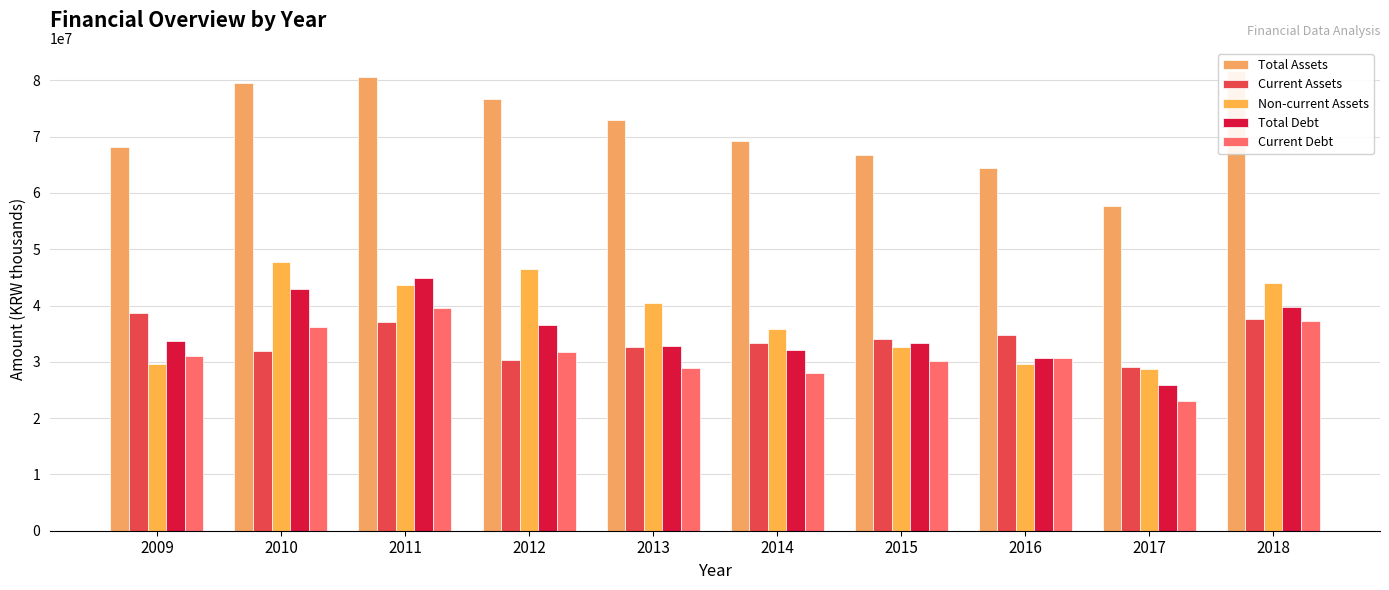

Where is Total Assets nearest to the value 69707754?

2014